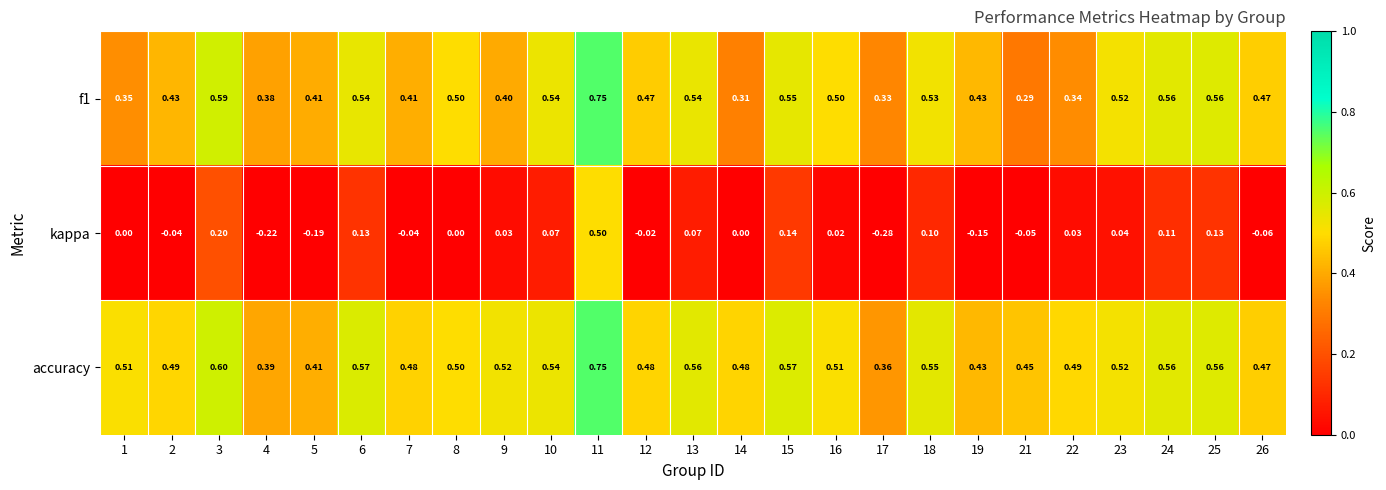

Which series has the widest spread of values?

kappa